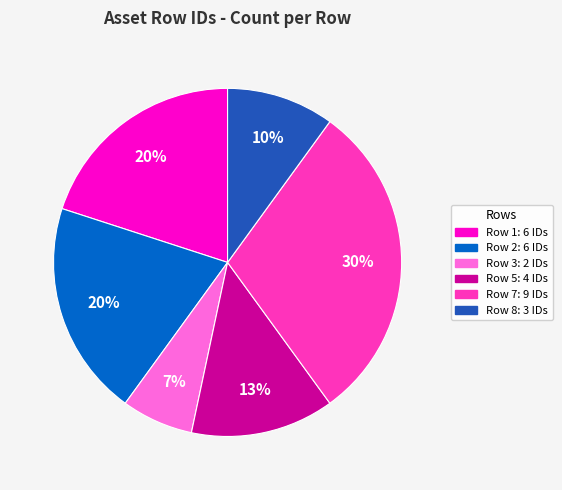

Is there any slice that represents more than half of the pie?

No